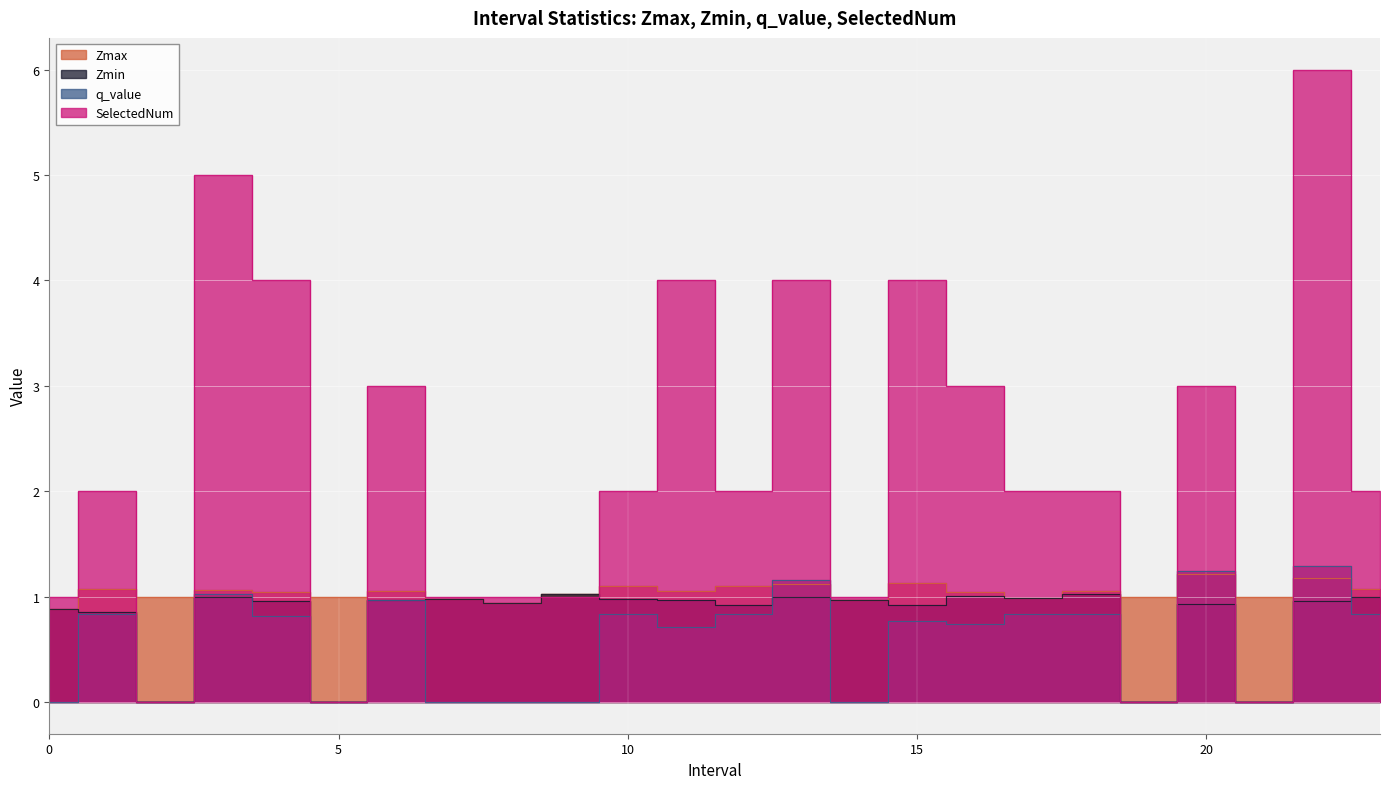

How many times do SelectedNum and Zmin cross each other?

2